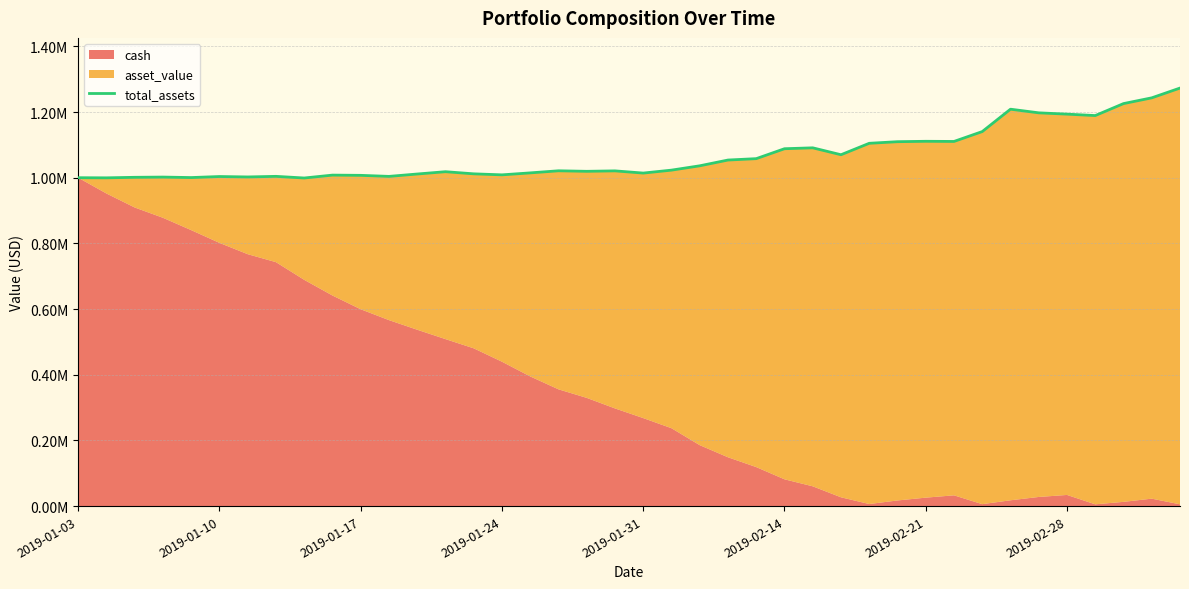

Is it true that the value at 17 is 1021060.9?

True